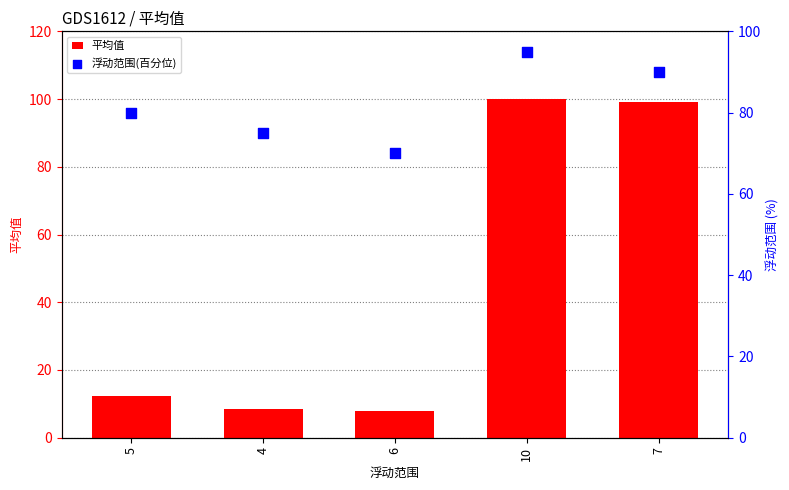

What is the total value across all series at 6?

77.9